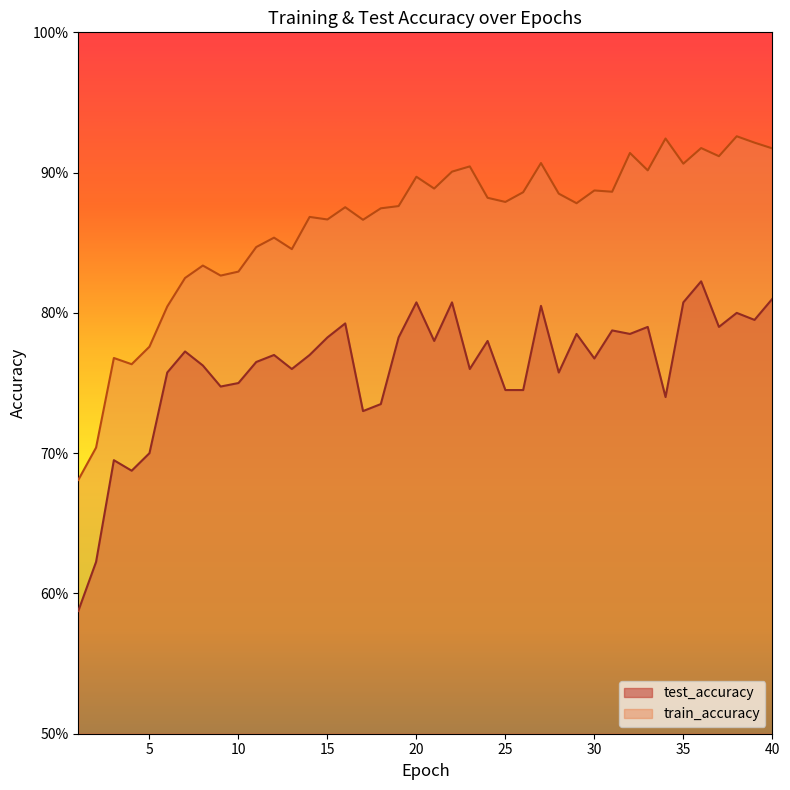

Where is the first local minimum for test_accuracy?

4